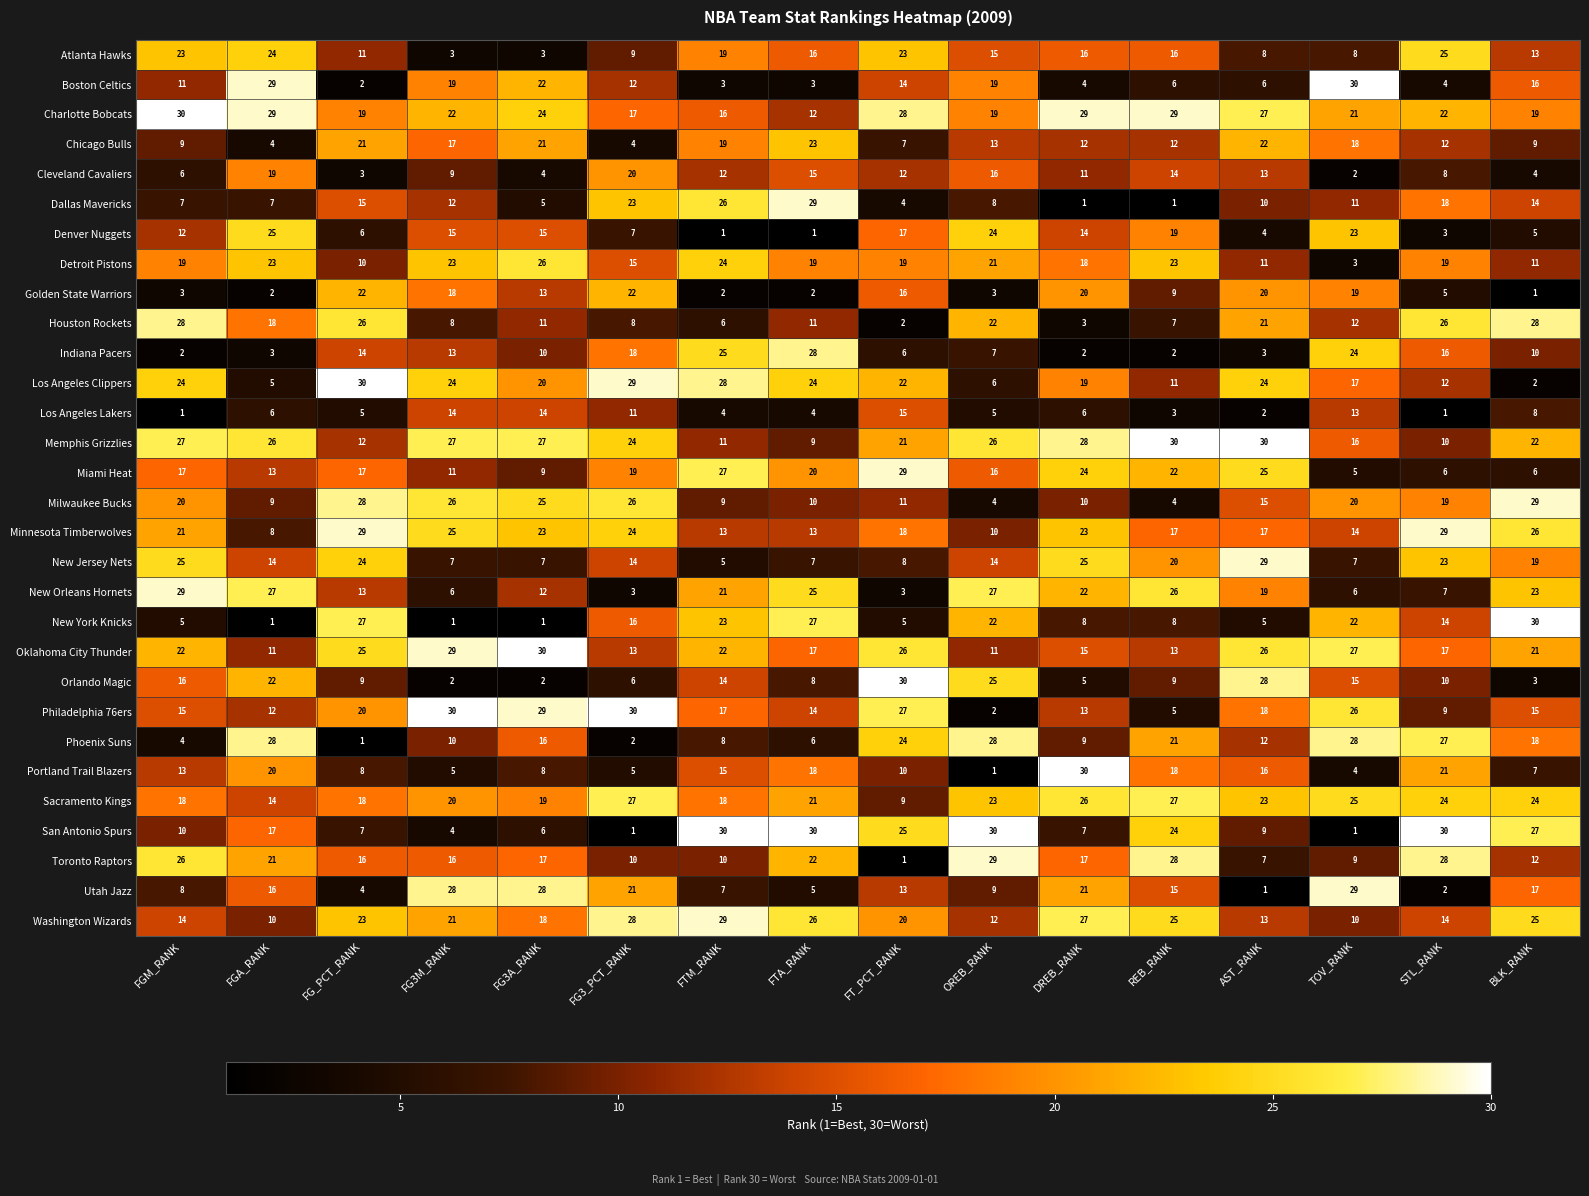

The value of Los Angeles Lakers at FG3A_RANK is 19. True or false?

False